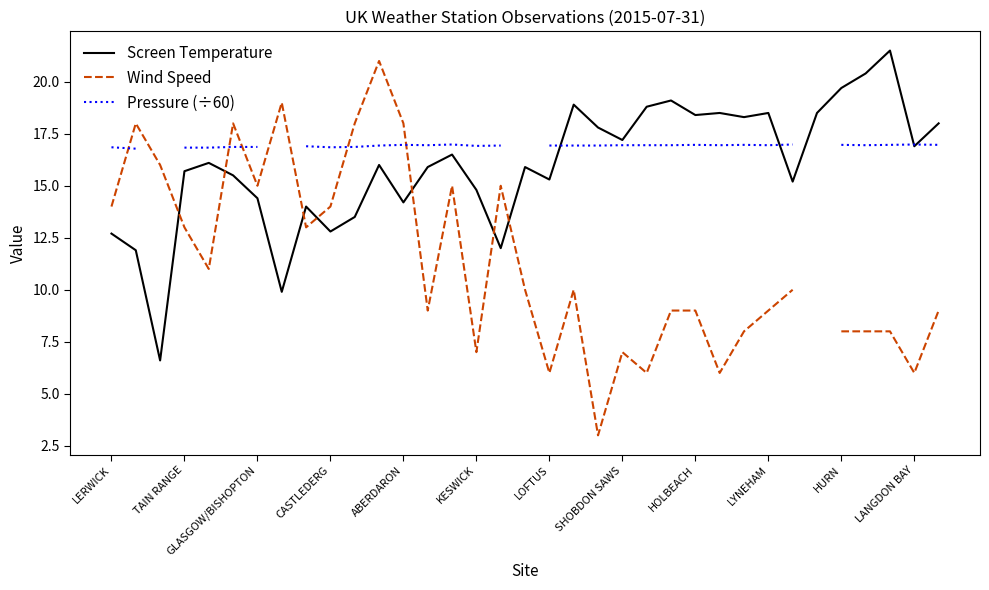

Is it true that Screen Temperature equals 9.7 at KESWICK?

False